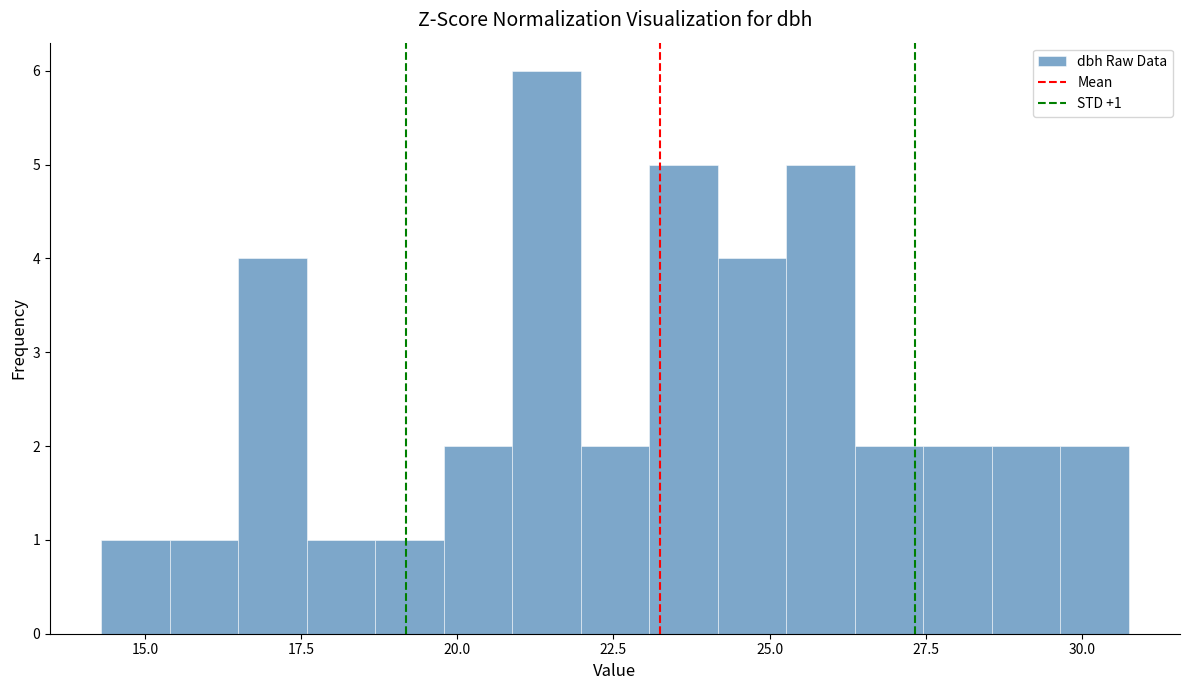

Around what value on the x-axis is the tallest bar? Give the approximate position of its centre, as read against the axis.

21.5